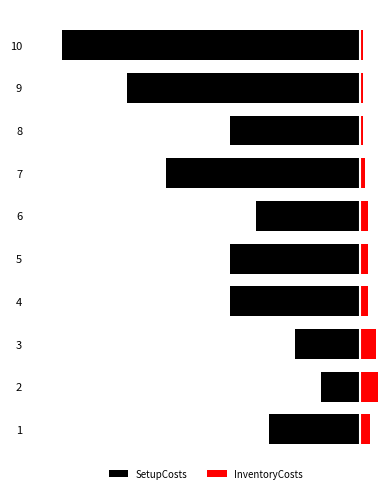

What value does the SetupCosts series have at 6, to the nearest 10?

-40